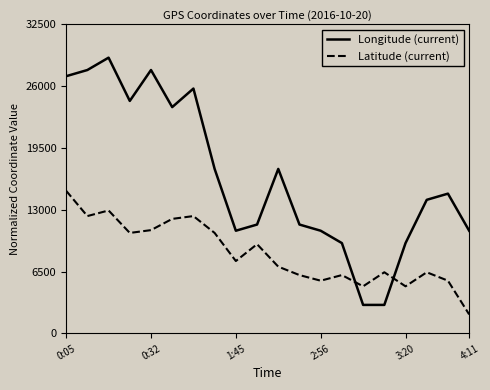

Reading left to right, extract all data points from this chart.

Longitude (current): 27050.0	27700.0	29000.0	24450.0	27700.0	23800.0	25750.0	17300.0	10800.0	11450.0	17300.0	11450.0	10800.0	9500.0	3000.0	3000.0	9500.0	14050.0	14700.0	10800.0
Latitude (current): 15000.0	12340.9	12931.8	10568.2	10863.6	12045.5	12340.9	10568.2	7613.6	9386.4	7022.7	6136.4	5545.5	6136.4	4954.5	6431.8	4954.5	6431.8	5545.5	2000.0